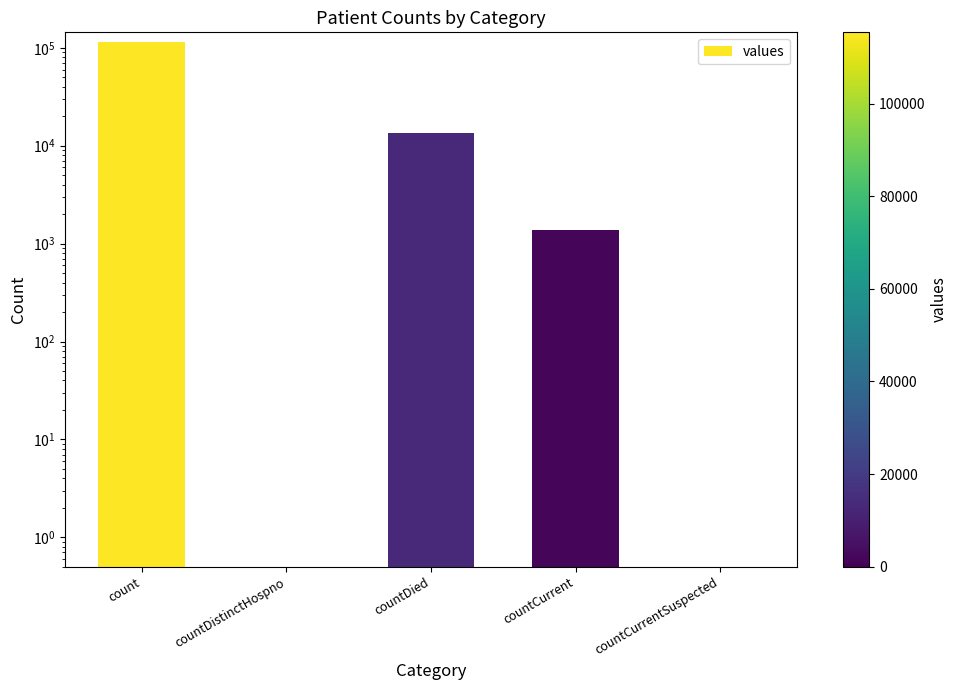

At which label is the value closest to 57689?

countDied